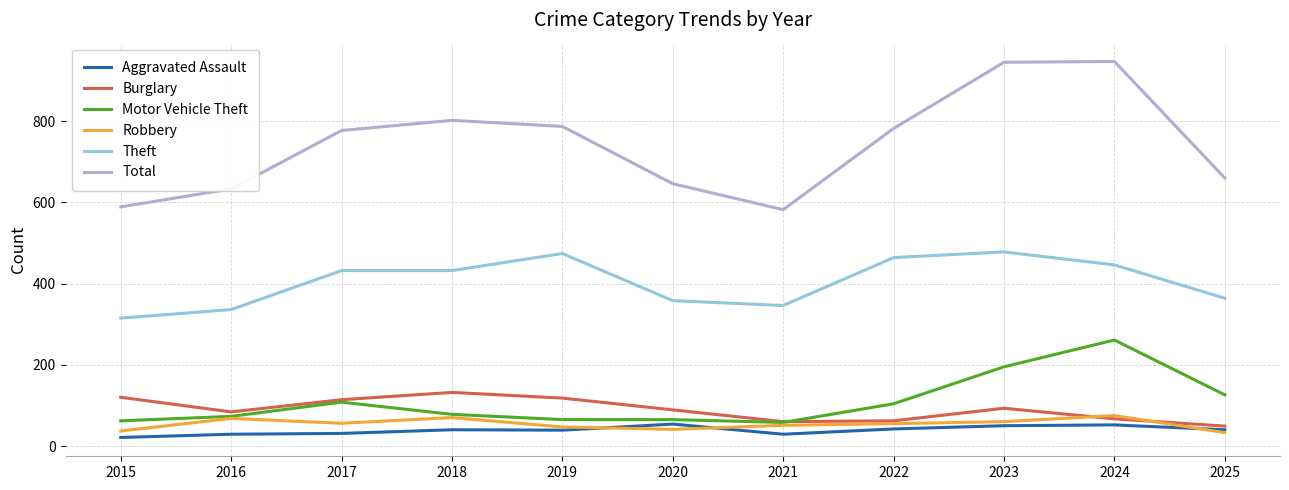

Which series has the largest total across all categories?

Total